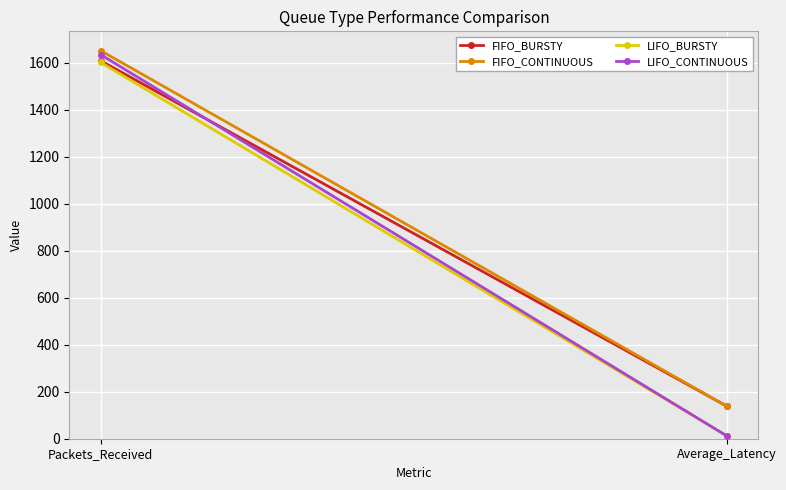

Which label corresponds to the largest value in the chart?

Packets_Received